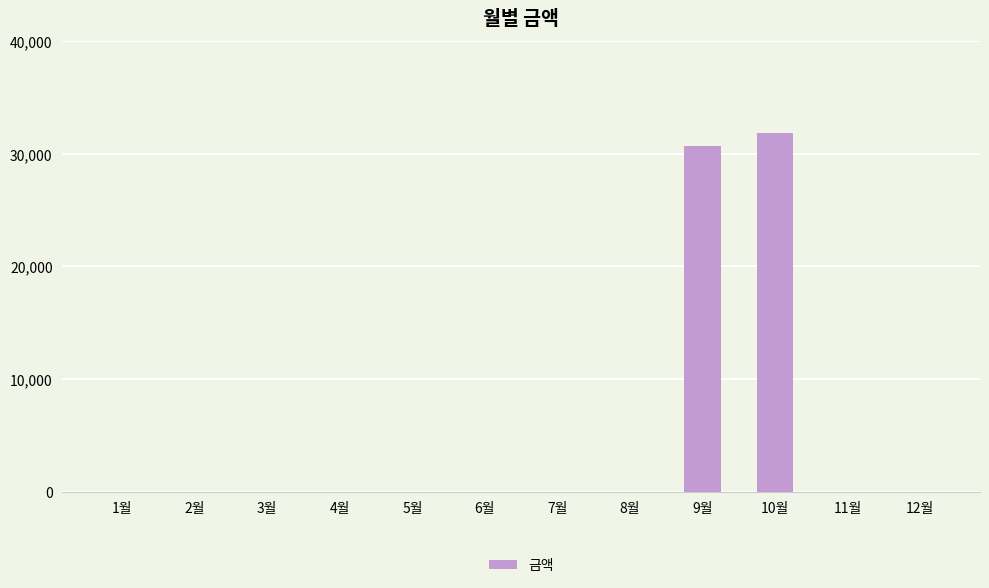

Reading left to right, what are all the values shown in this chart?

0	0	0	0	0	0	0	0	30680	31850	0	0